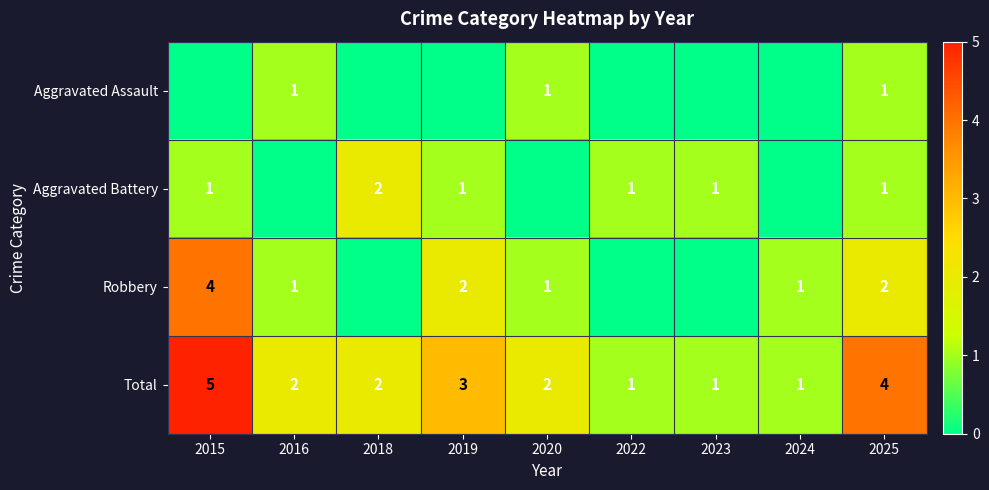

The Total series shows 9 at 2015. True or false?

False